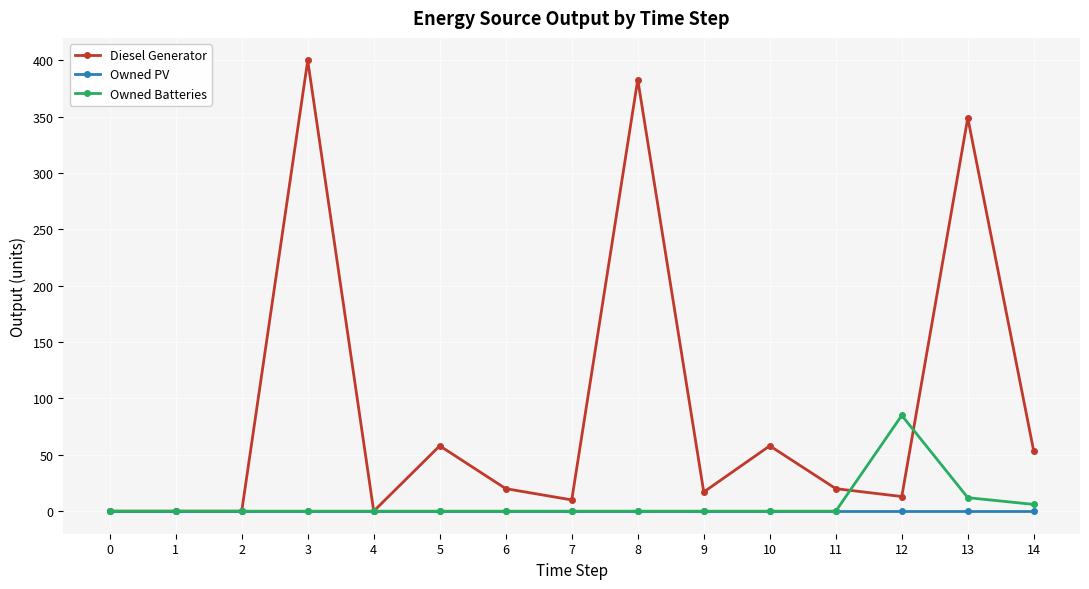

Rank the series by their maximum value, from highest to lowest.

Diesel Generator, Owned Batteries, Owned PV